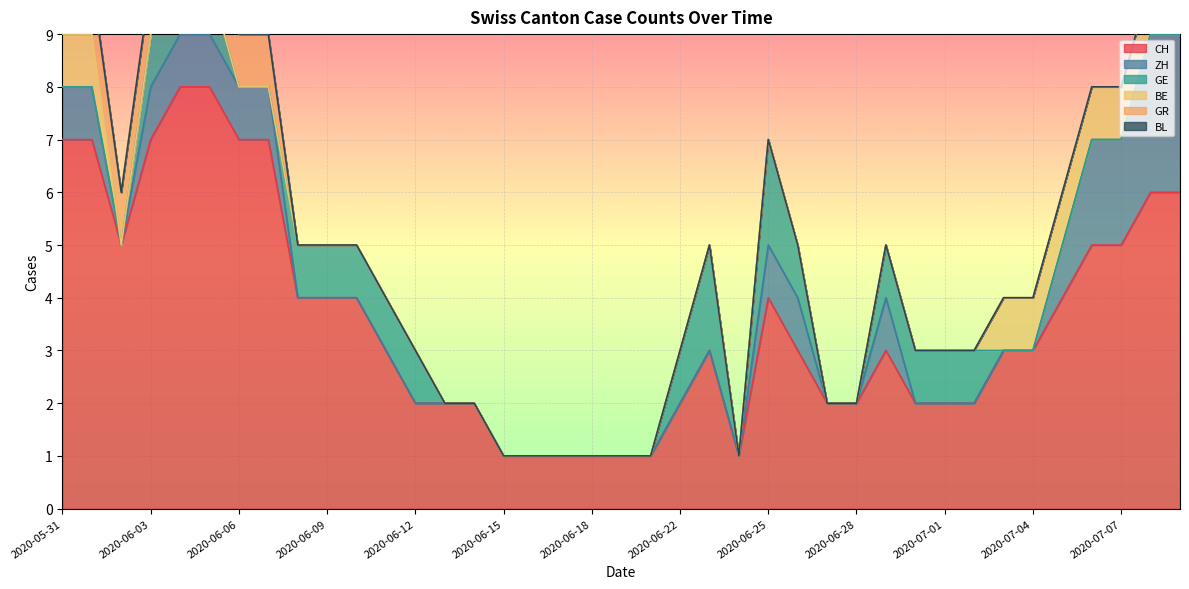

Reading left to right, transcribe all the data shown in this chart.

CH: 7	7	5	7	8	8	7	7	4	4	4	3	2	2	2	1	1	1	1	1	1	2	3	1	4	3	2	2	3	2	2	2	3	3	4	5	5	6	6
ZH: 1	1	0	1	1	1	1	1	0	0	0	0	0	0	0	0	0	0	0	0	0	0	0	0	1	1	0	0	1	0	0	0	0	0	1	2	2	3	3
GE: 0	0	0	1	1	1	0	0	1	1	1	1	1	0	0	0	0	0	0	0	0	1	2	0	2	1	0	0	1	1	1	1	0	0	0	0	0	0	0
BE: 1	1	0	0	0	0	0	0	0	0	0	0	0	0	0	0	0	0	0	0	0	0	0	0	0	0	0	0	0	0	0	0	1	1	1	1	1	1	1
GR: 1	1	1	1	1	1	1	1	0	0	0	0	0	0	0	0	0	0	0	0	0	0	0	0	0	0	0	0	0	0	0	0	0	0	0	0	0	0	0
BL: 0	0	0	0	0	0	0	0	0	0	0	0	0	0	0	0	0	0	0	0	0	0	0	0	0	0	0	0	0	0	0	0	0	0	0	0	0	0	0